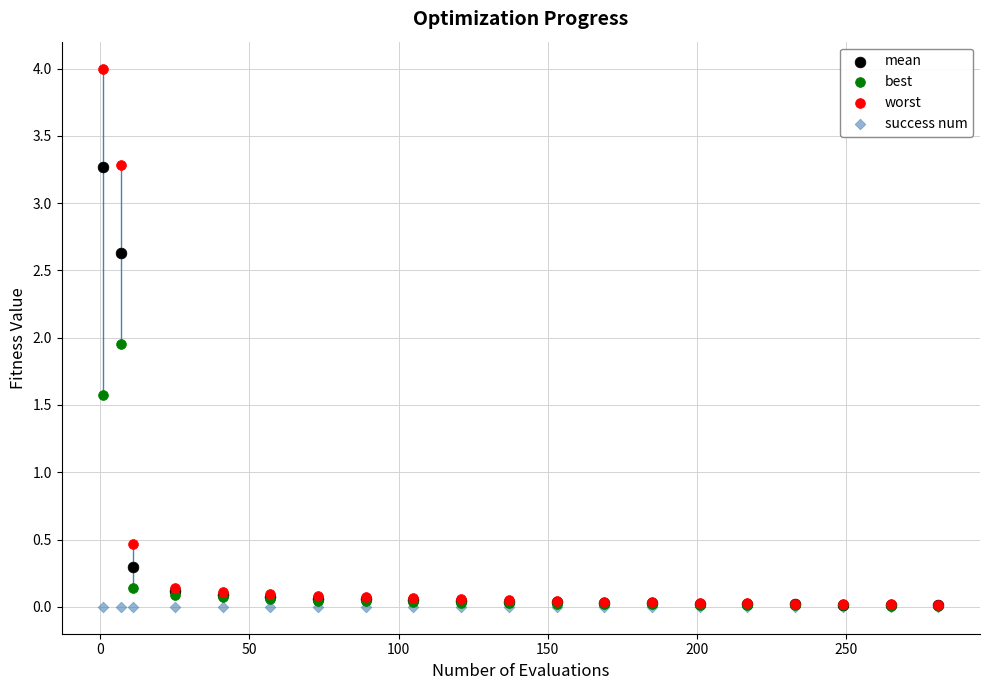

What are all the series names shown in the legend?

mean, best, worst, success num